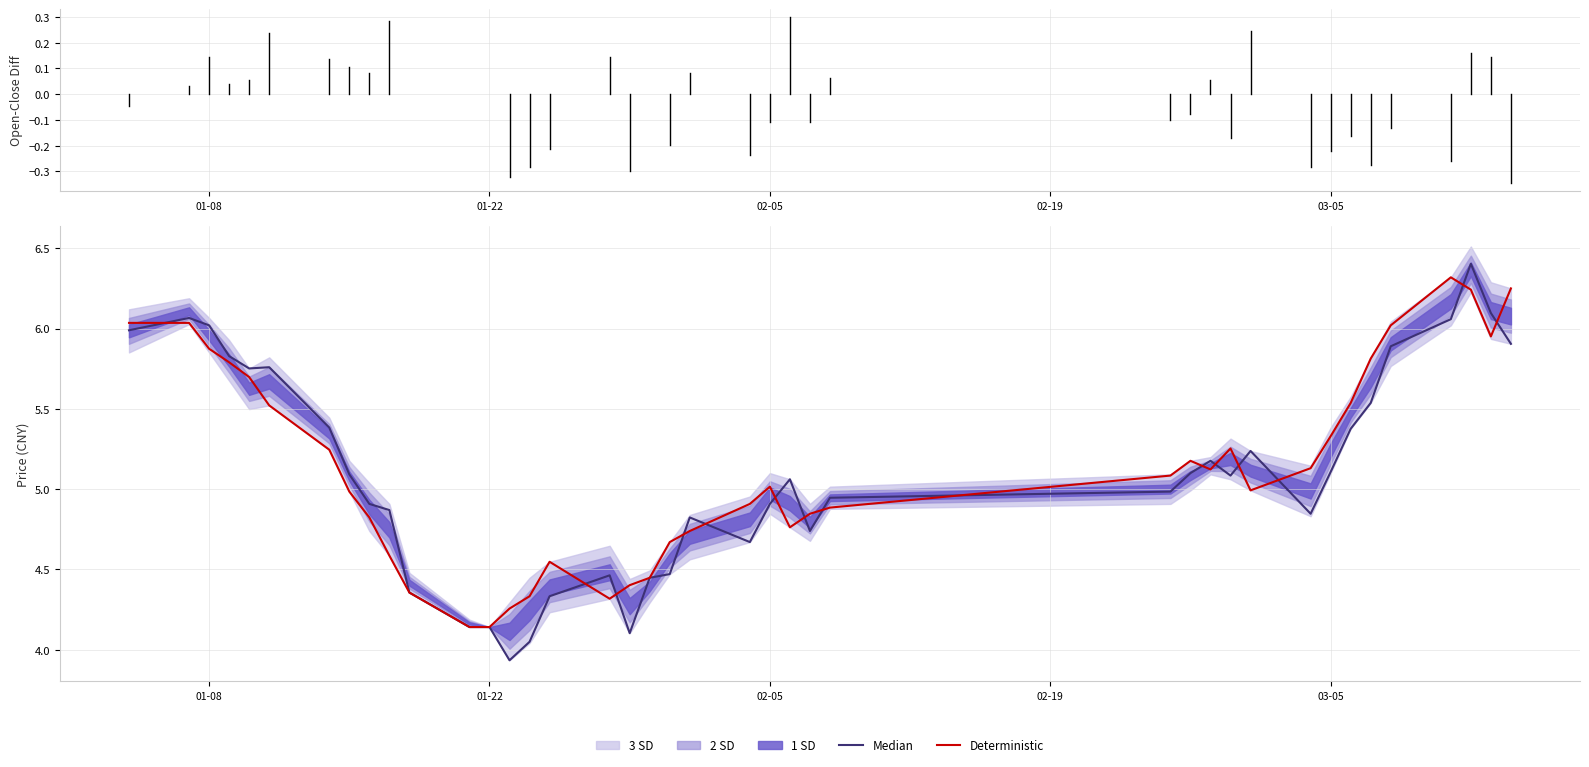

What is the minimum value shown in the chart?

3.9